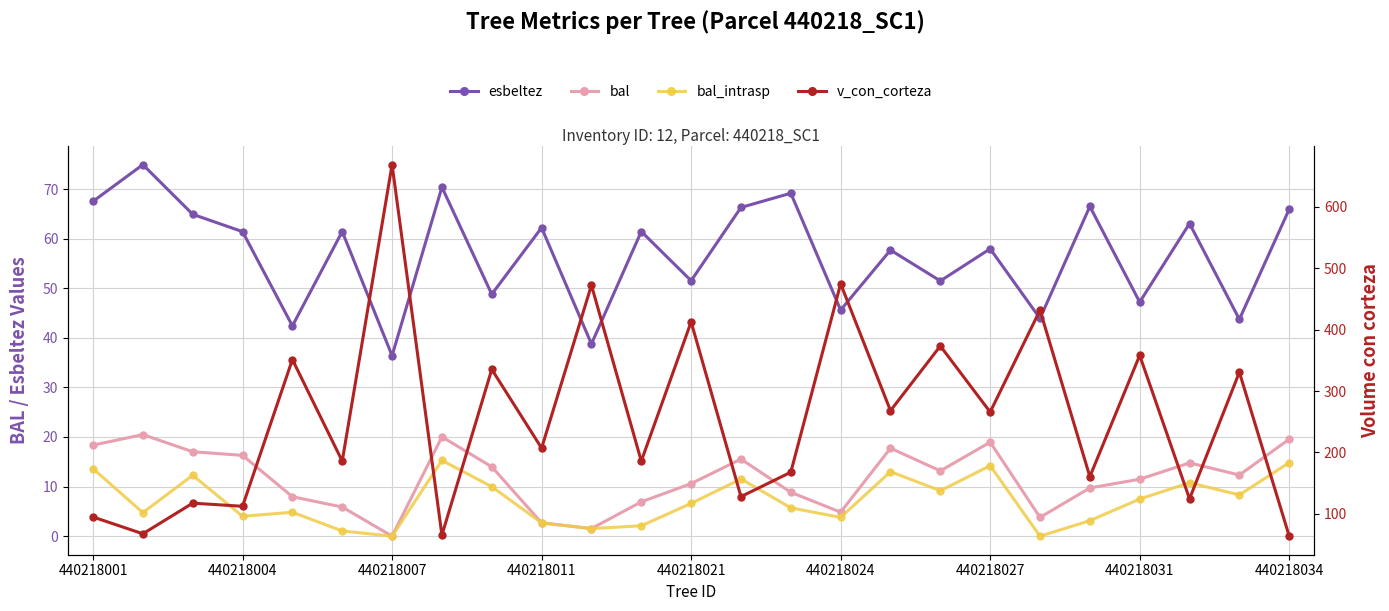

How many lines are shown in the chart?

4